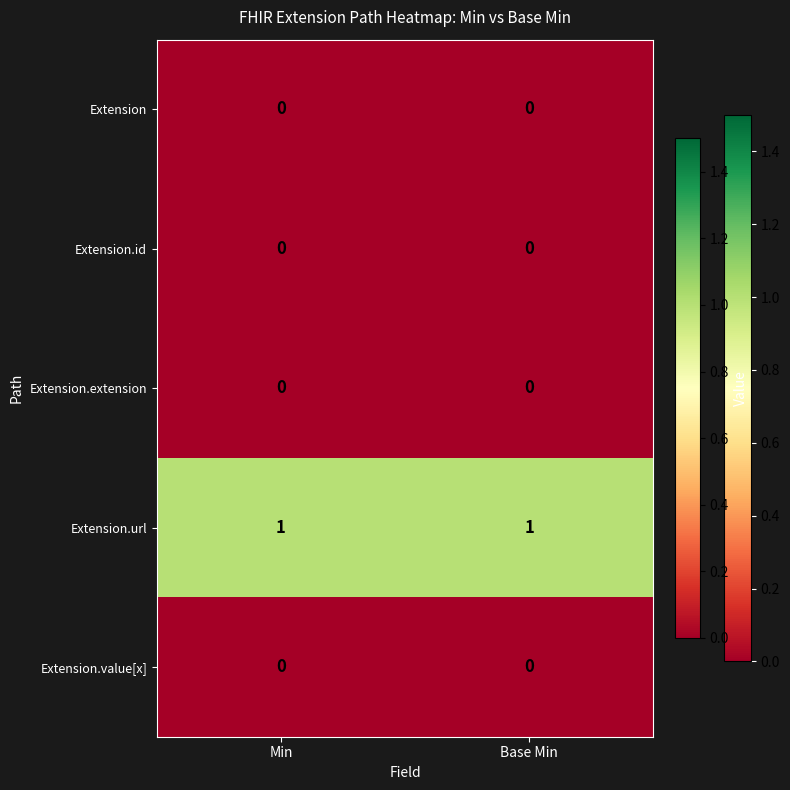

True or false: Extension.url has a value of 1 at Min.

True